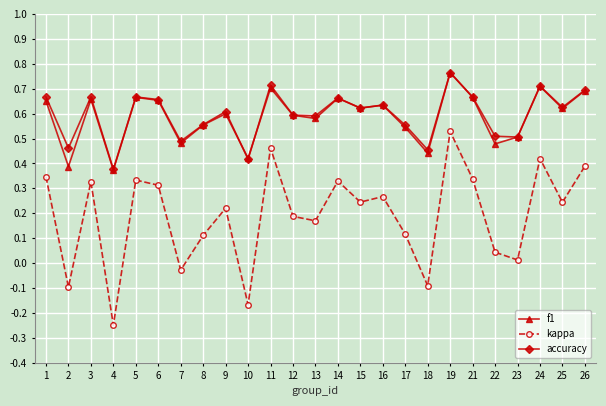

Is the value of accuracy at 7 greater than the value of kappa at 15?

Yes